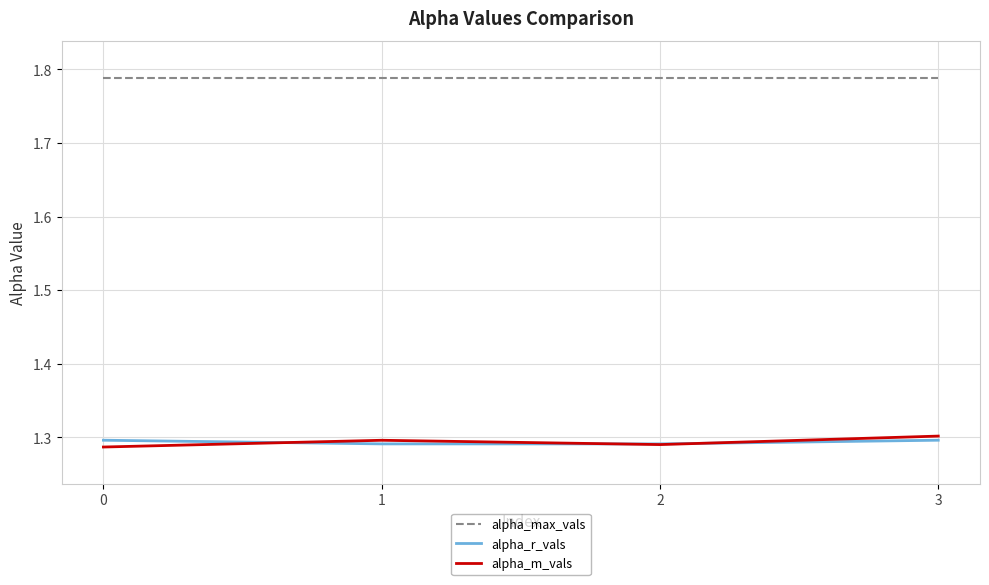

Which series has the widest spread of values?

alpha_m_vals